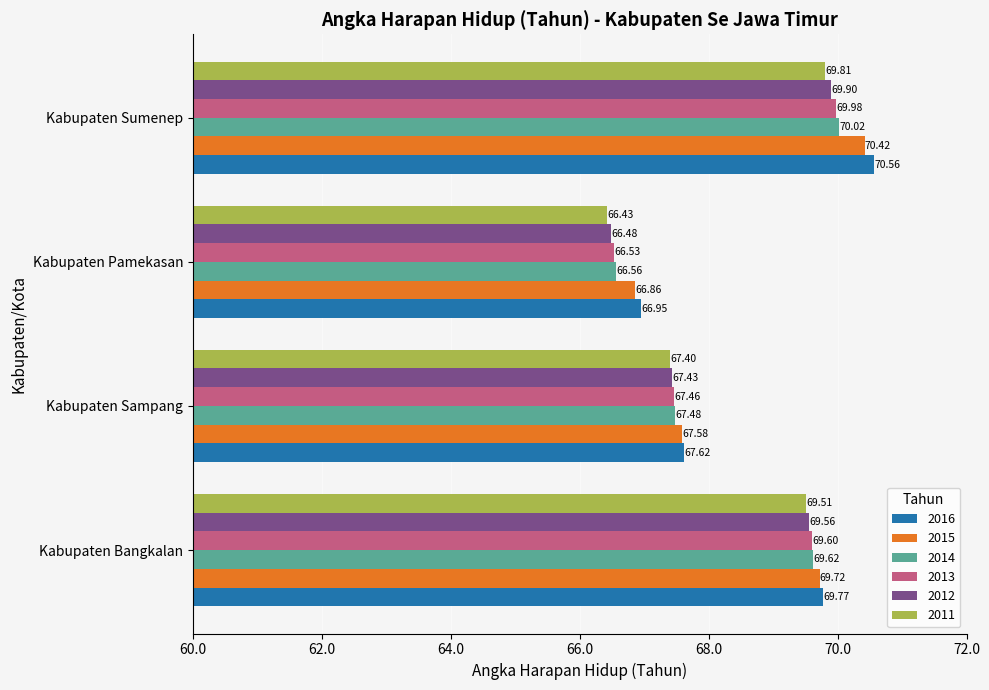

What is the difference between the 2013 values at Kabupaten Bangkalan and Kabupaten Sumenep?

0.4